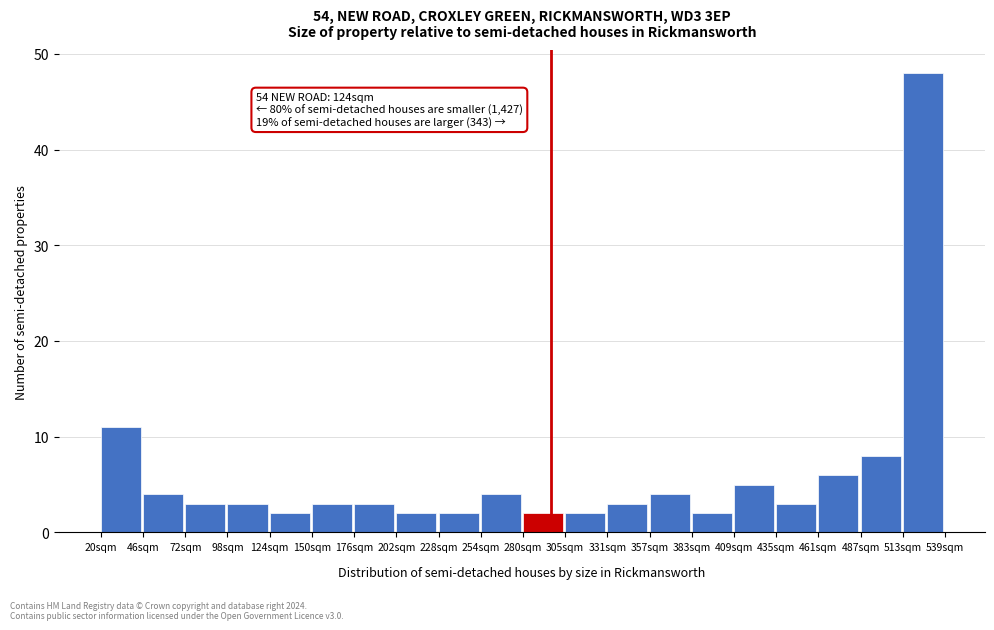

Reading right to left, extract all data points from this chart.

48	8	6	3	5	2	4	3	2	2	4	2	2	3	3	2	3	3	4	11